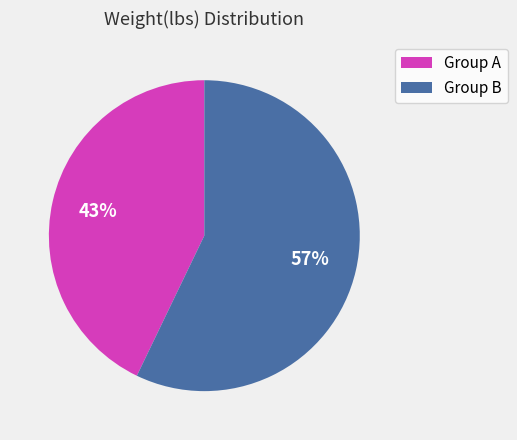

Is it true that Group A is 43% of the pie?

True